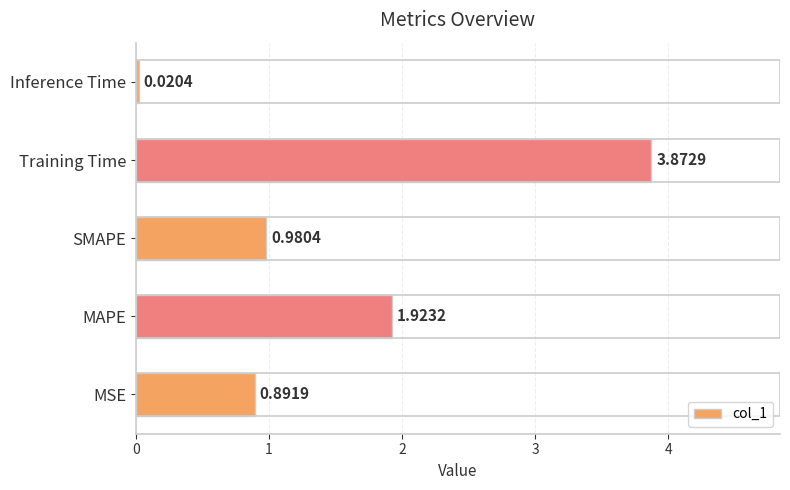

What is the average value?

1.5